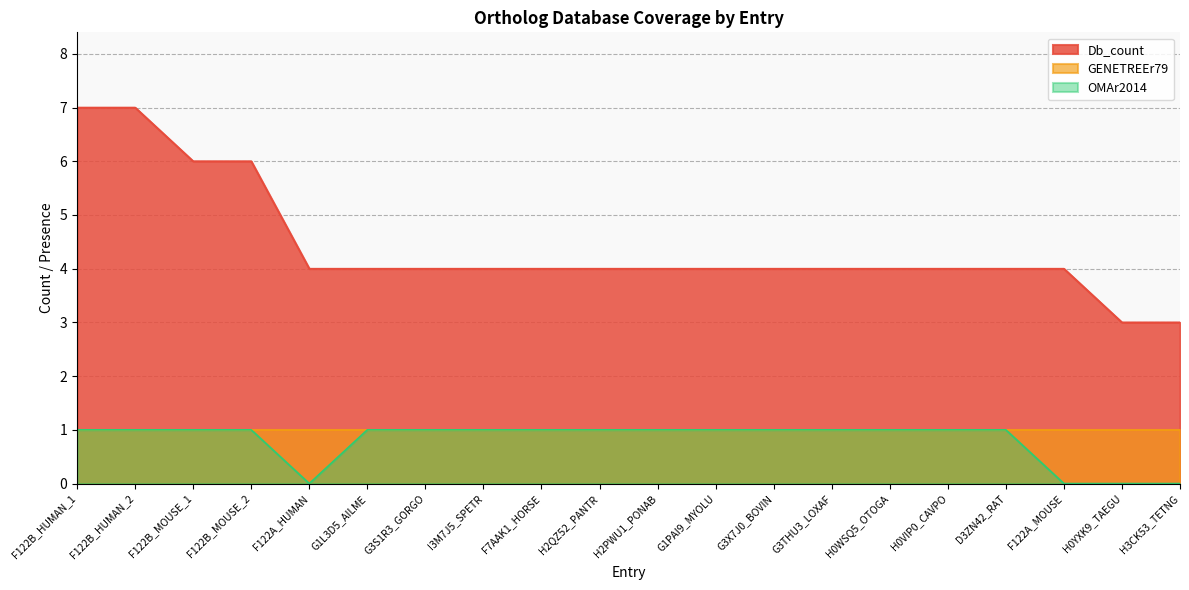

True or false: Db_count has a value of 7 at H2QZ52_PANTR.

False